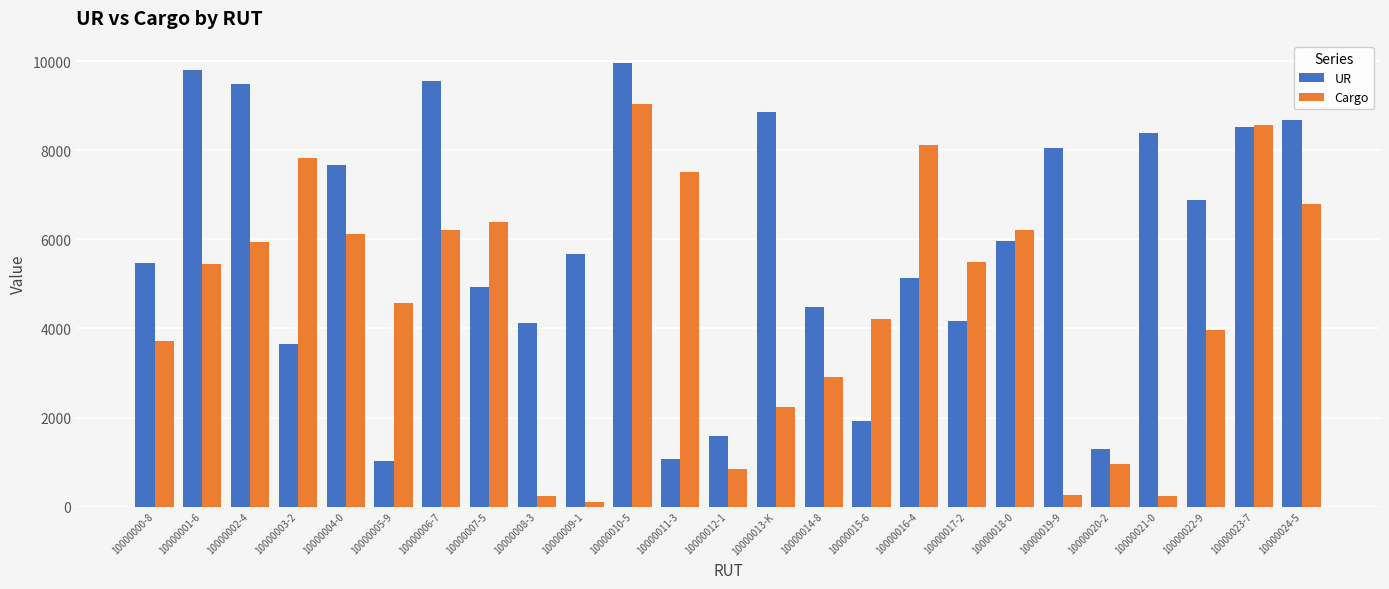

What is the minimum value for UR?

1025